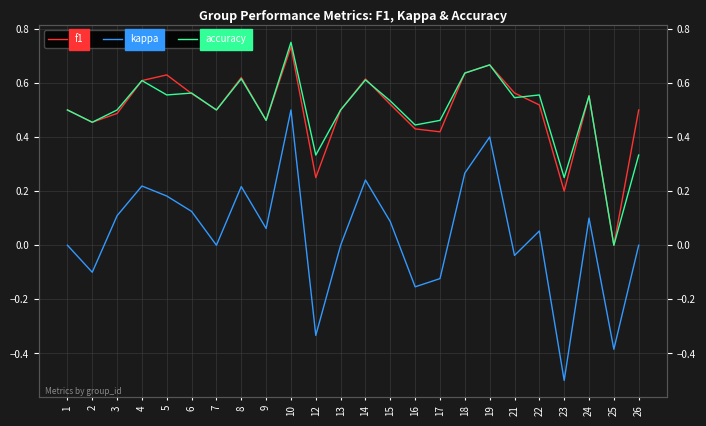

Reading right to left, transcribe all the data shown in this chart.

f1: 26=0.5	25=0.0	24=0.6	23=0.2	22=0.5	21=0.6	19=0.7	18=0.6	17=0.4	16=0.4	15=0.5	14=0.6	13=0.5	12=0.2	10=0.7	9=0.5	8=0.6	7=0.5	6=0.6	5=0.6	4=0.6	3=0.5	2=0.5	1=0.5
kappa: 26=0.0	25=-0.4	24=0.1	23=-0.5	22=0.1	21=-0.0	19=0.4	18=0.3	17=-0.1	16=-0.2	15=0.1	14=0.2	13=0.0	12=-0.3	10=0.5	9=0.1	8=0.2	7=0.0	6=0.1	5=0.2	4=0.2	3=0.1	2=-0.1	1=0.0
accuracy: 26=0.3	25=0.0	24=0.6	23=0.2	22=0.6	21=0.5	19=0.7	18=0.6	17=0.5	16=0.4	15=0.5	14=0.6	13=0.5	12=0.3	10=0.8	9=0.5	8=0.6	7=0.5	6=0.6	5=0.6	4=0.6	3=0.5	2=0.5	1=0.5